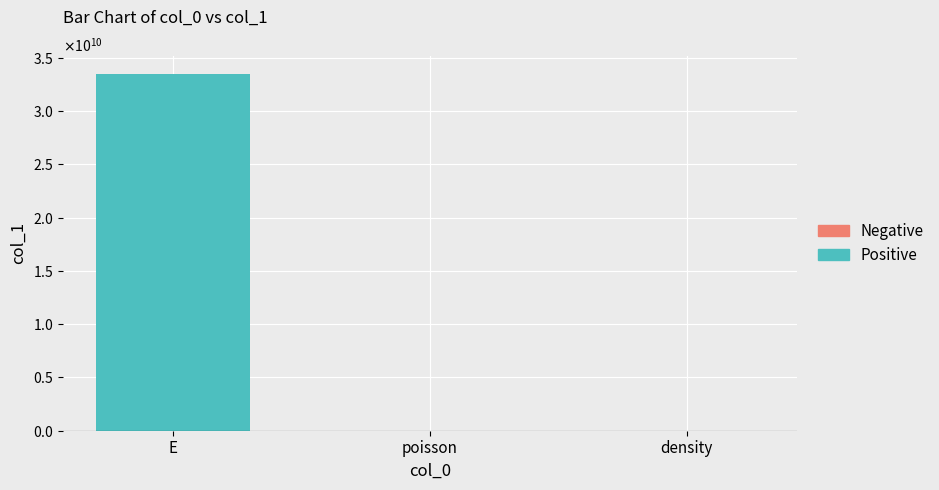

How many data points are less than 2549?

1